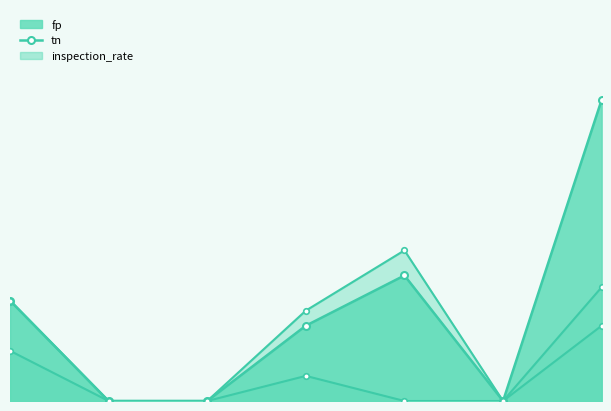

At how many categories does at least one series exceed 5?

2